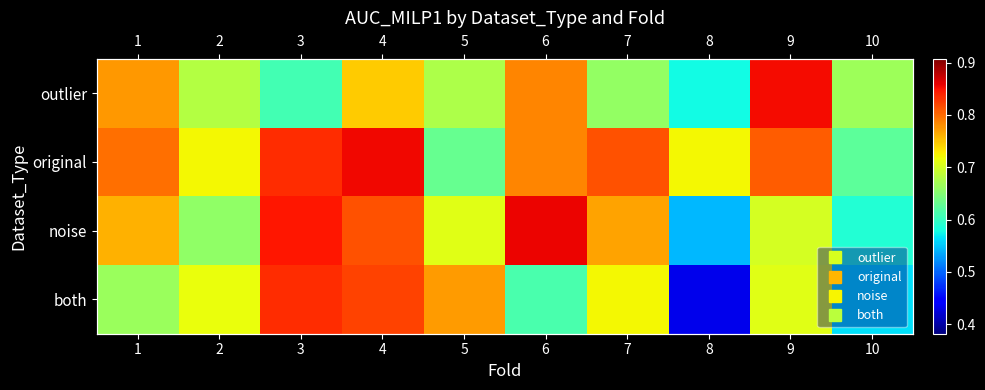

True or false: original has a value of 0.2 at 6.

False